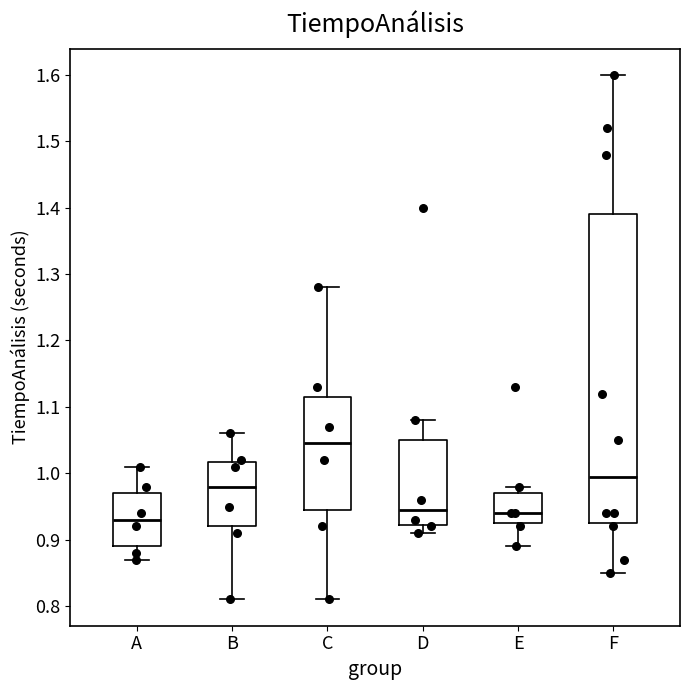

Reading left to right, transcribe this box plot: for each box, give where its median line is, the range the box spans, and where its two whiskers end, as read against the y-axis. The values are not printed on the chart, so give them approximately, as read against the axis.

A: median 0.93, box 0.89 to 0.97, whiskers 0.87 to 1.01
B: median 0.98, box 0.92 to 1.02, whiskers 0.81 to 1.06
C: median 1.05, box 0.95 to 1.12, whiskers 0.81 to 1.28
D: median 0.95, box 0.92 to 1.05, whiskers 0.91 to 1.08
E: median 0.94, box 0.93 to 0.97, whiskers 0.89 to 0.98
F: median 1.00, box 0.93 to 1.39, whiskers 0.85 to 1.60